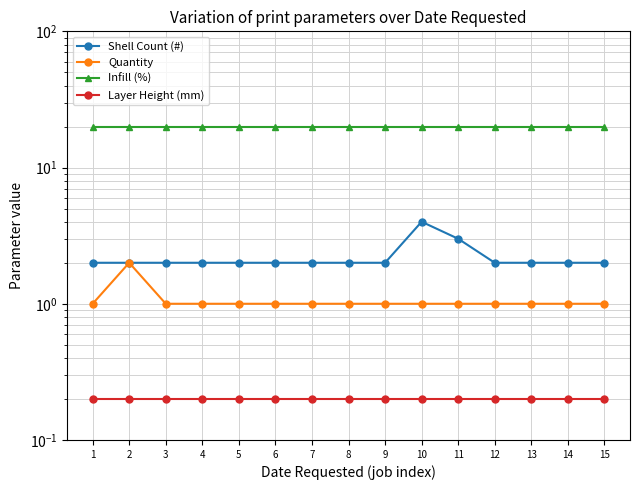

True or false: Quantity and Infill (%) cross at least once.

False